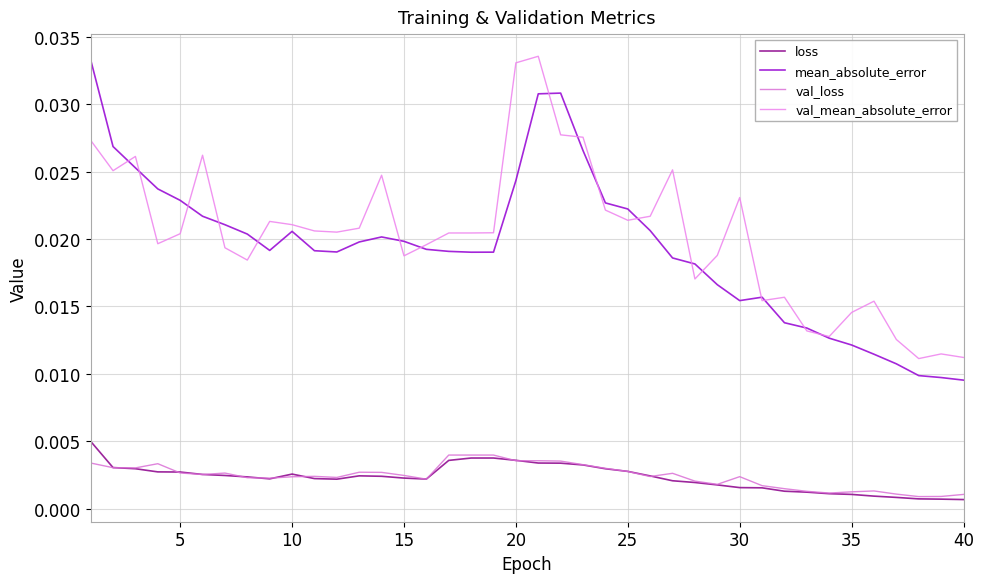

At how many categories does at least one series exceed 0?

40